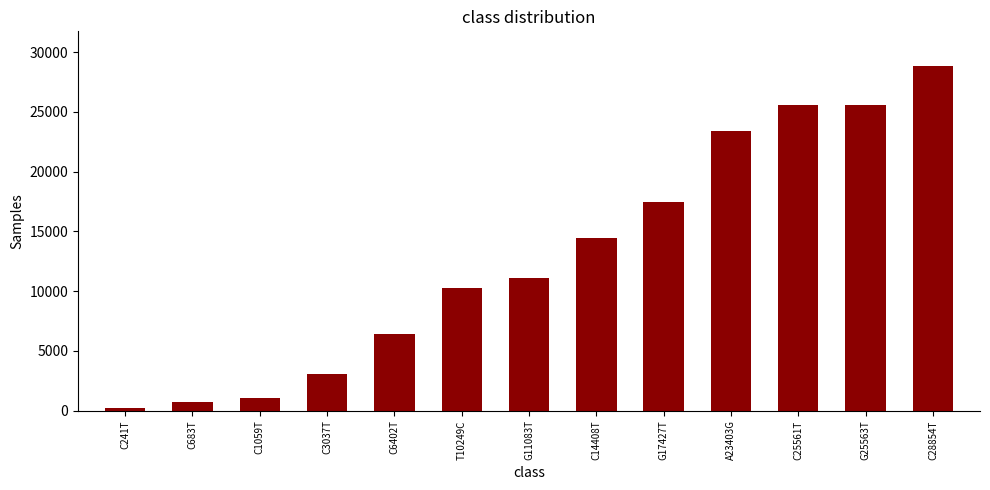

How many data points are less than 11083?

6